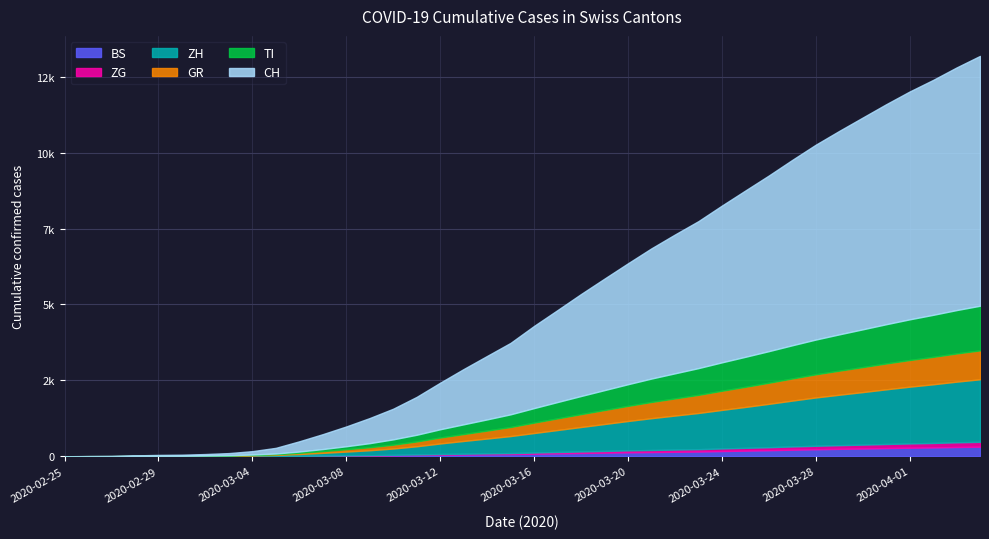

What is the difference between the maximum and minimum values in the ZG series?

160